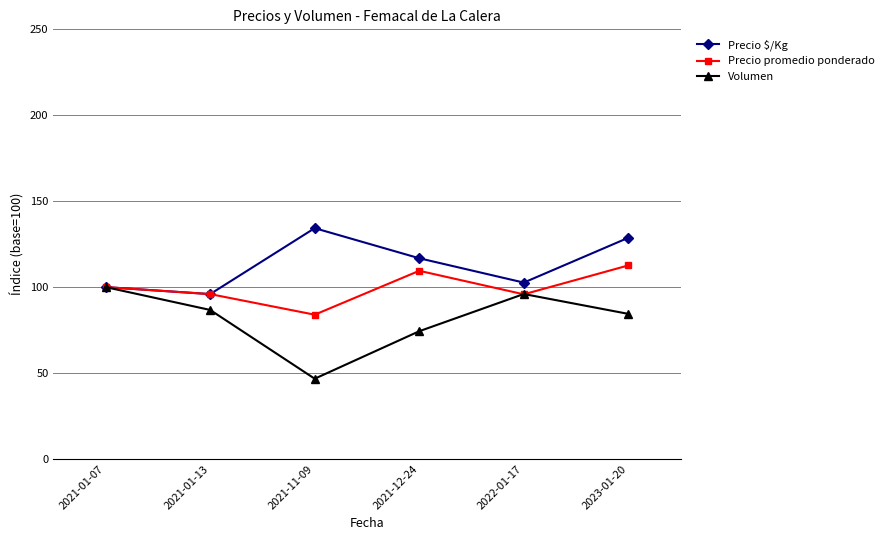

Is it true that Precio $/Kg equals 129.2 at 2021-01-13?

False